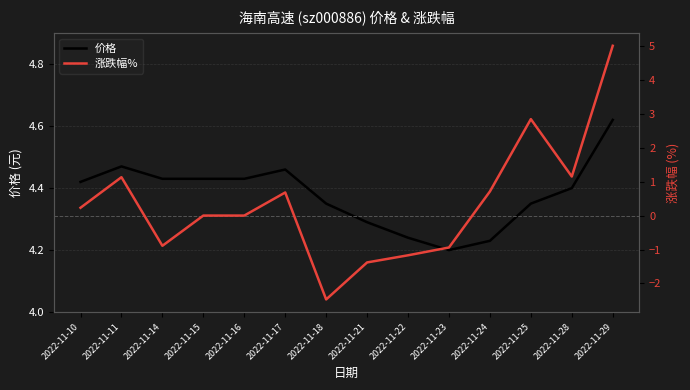

The value of 价格 at 2022-11-29 is 4.6. True or false?

True